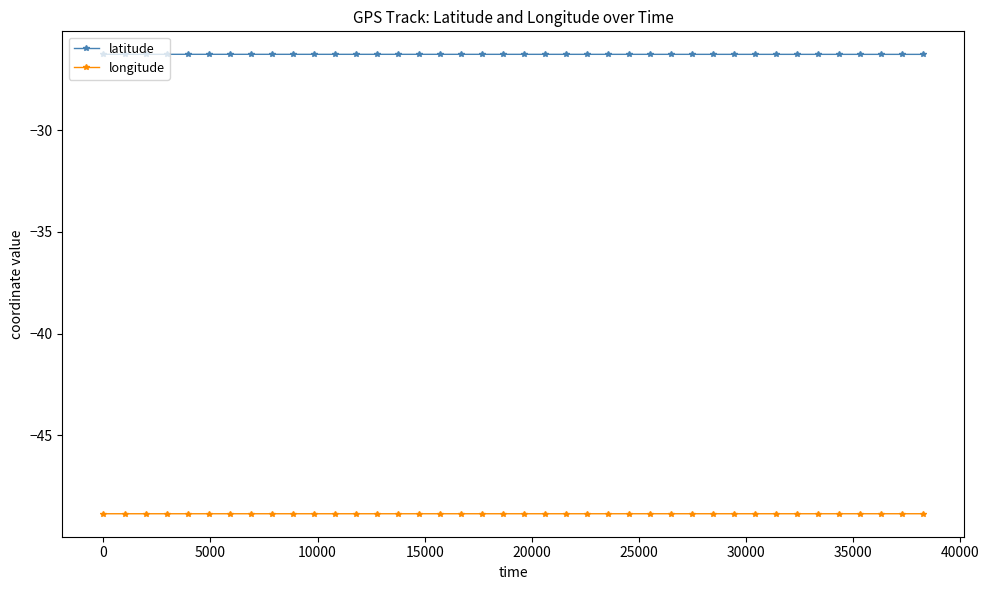

What is the value of the longitude point at the 5th from the left?

-48.9